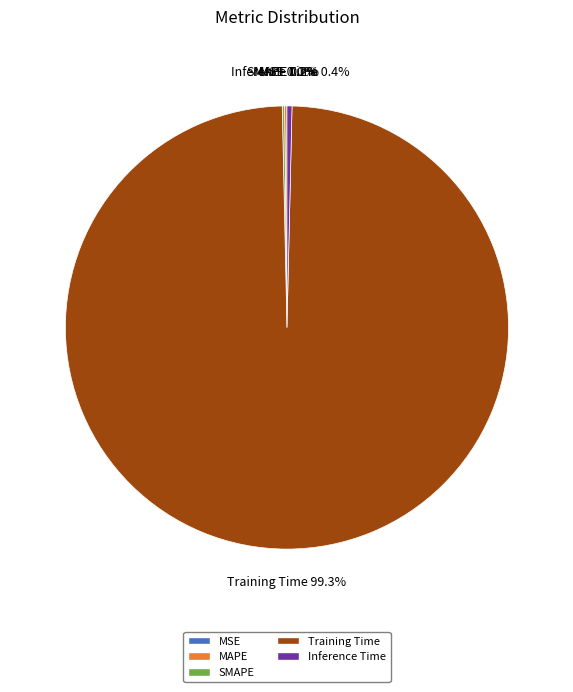

Which category has the biggest portion of the pie?

Training Time